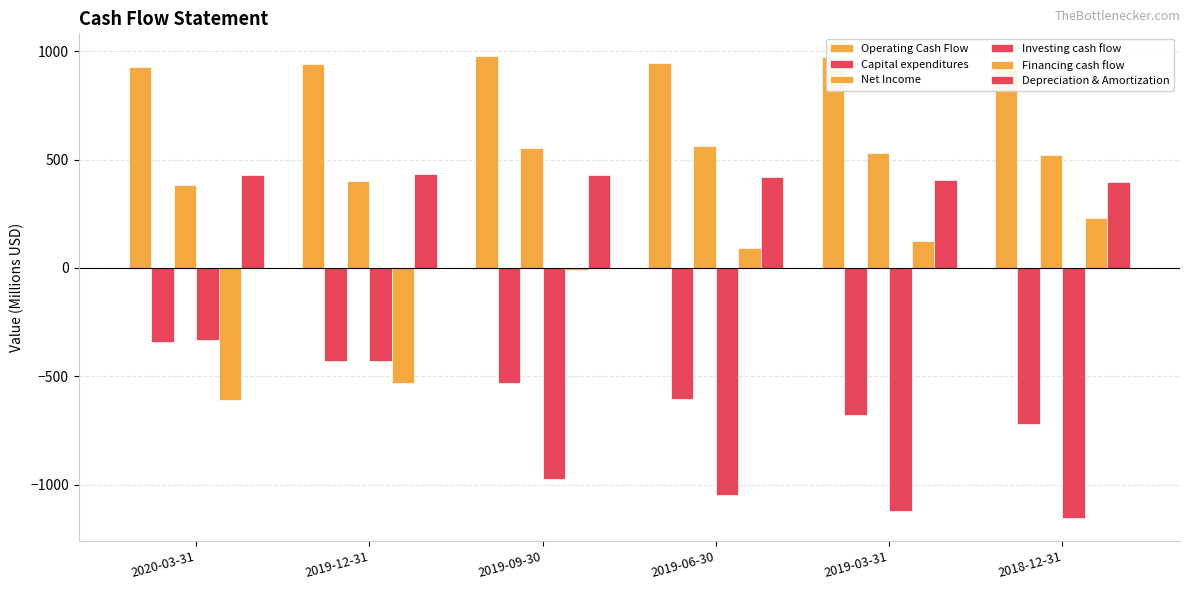

Which label corresponds to the largest value in the chart?

2019-09-30